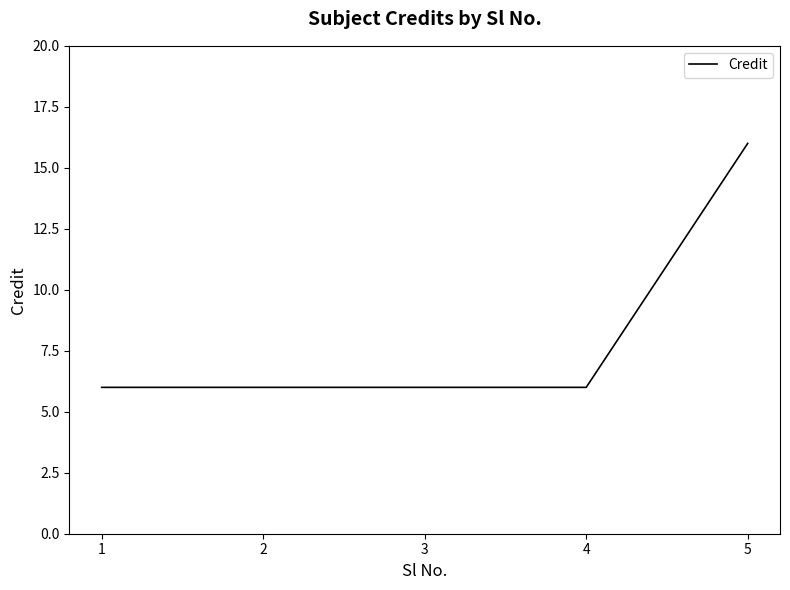

At which category does the chart reach its peak across all series?

5